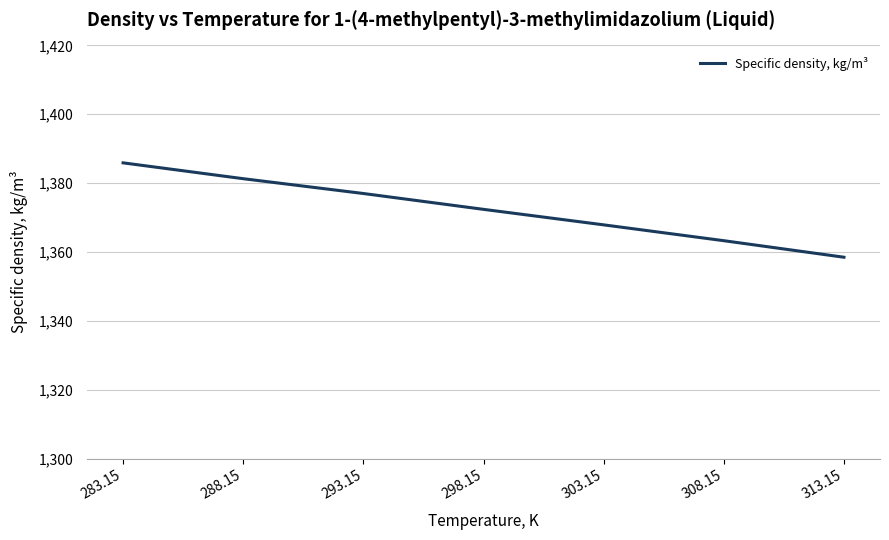

Reading left to right, what are all the values shown in this chart?

283.15=1385.9	288.15=1381.3	293.15=1377.0	298.15=1372.4	303.15=1367.9	308.15=1363.3	313.15=1358.5